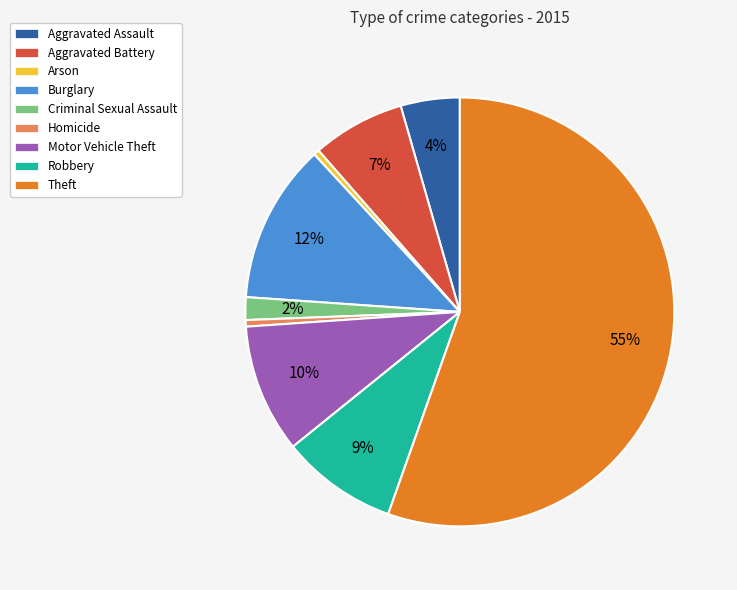

Which has a higher value, Aggravated Assault or Criminal Sexual Assault?

Aggravated Assault